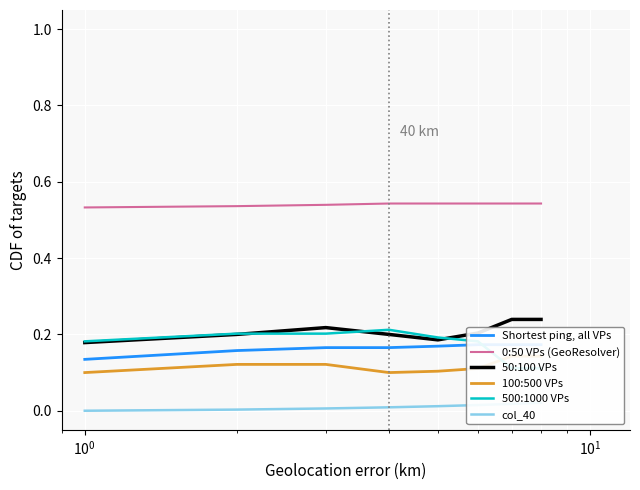

What is the sum of all 500:1000 VPs values?

1.4